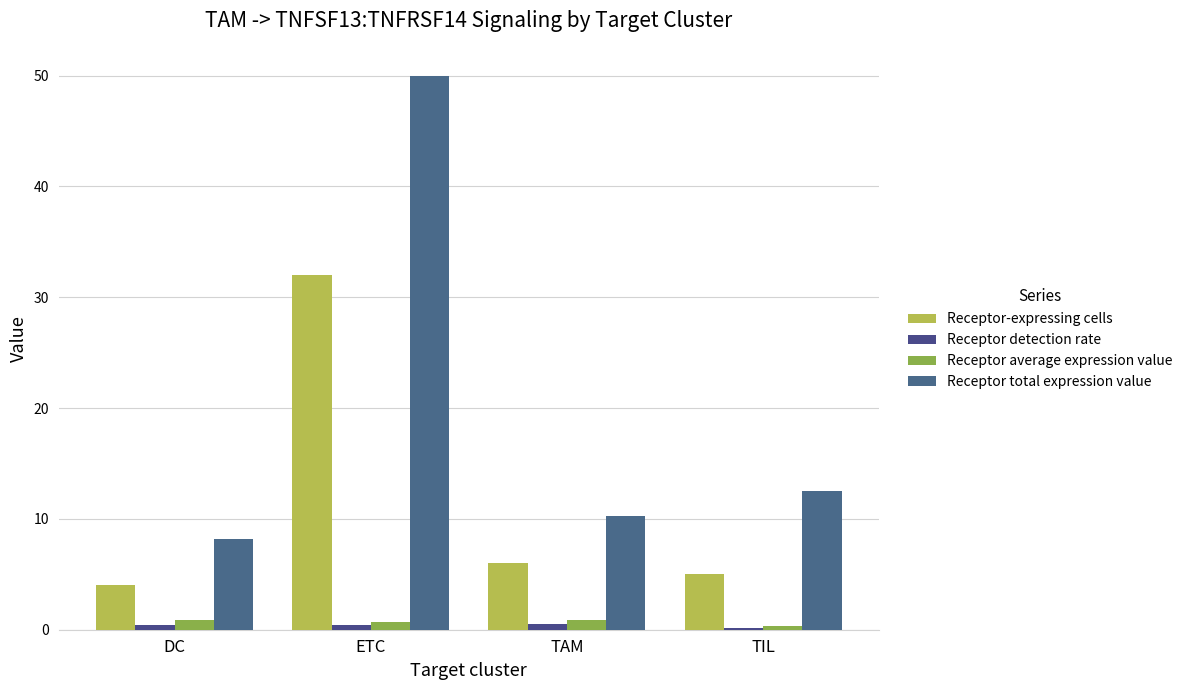

How many data points in Receptor total expression value are above 12?

2